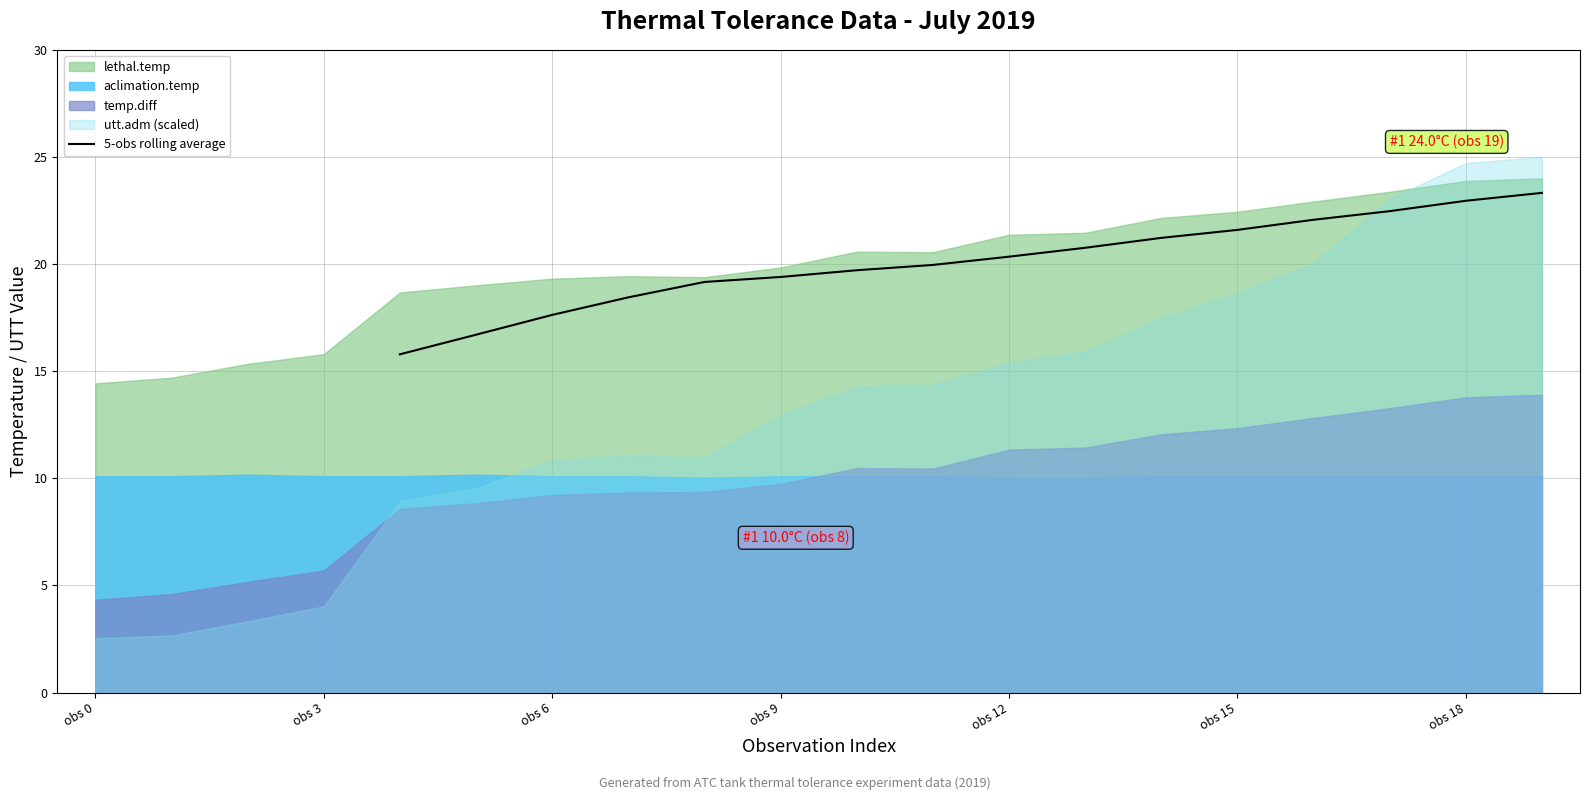

The 5-obs rolling average series shows 32.4 at obs 18. True or false?

False